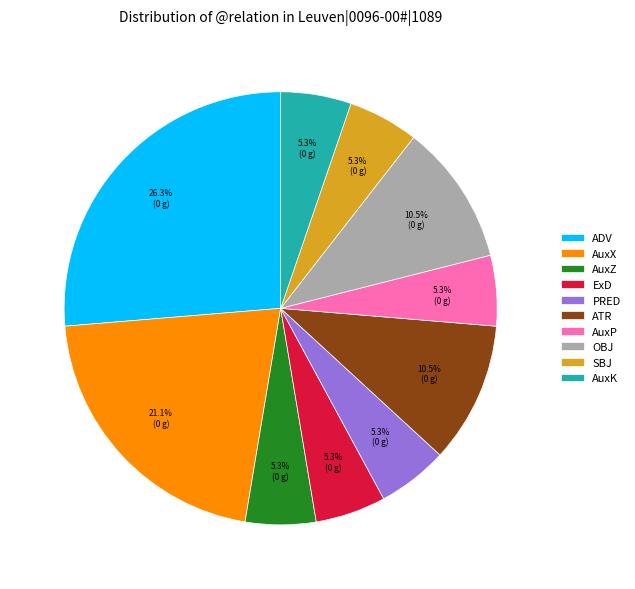

What is the ratio of the value at ATR to the value at AuxK?

2.0